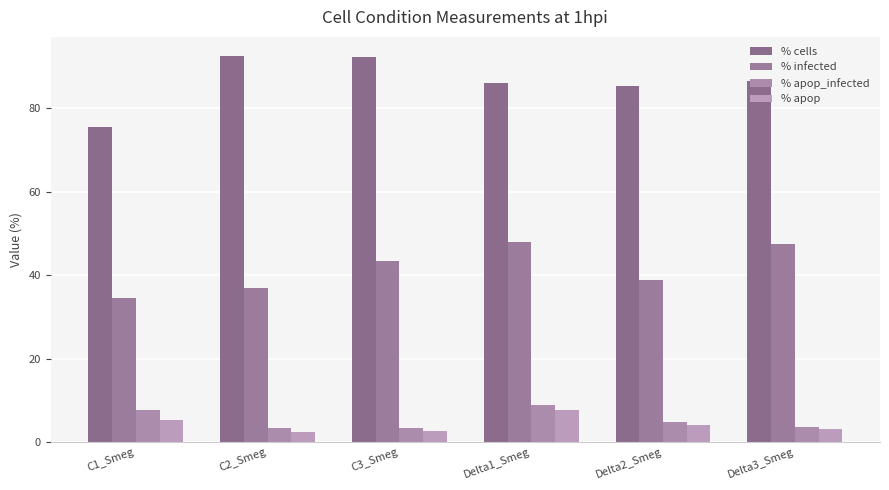

Which category has the lowest value in the % apop_infected series?

C2_Smeg